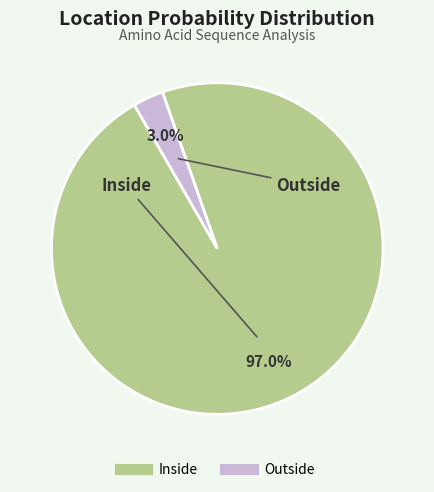

Which slice represents more than half of the pie?

Inside